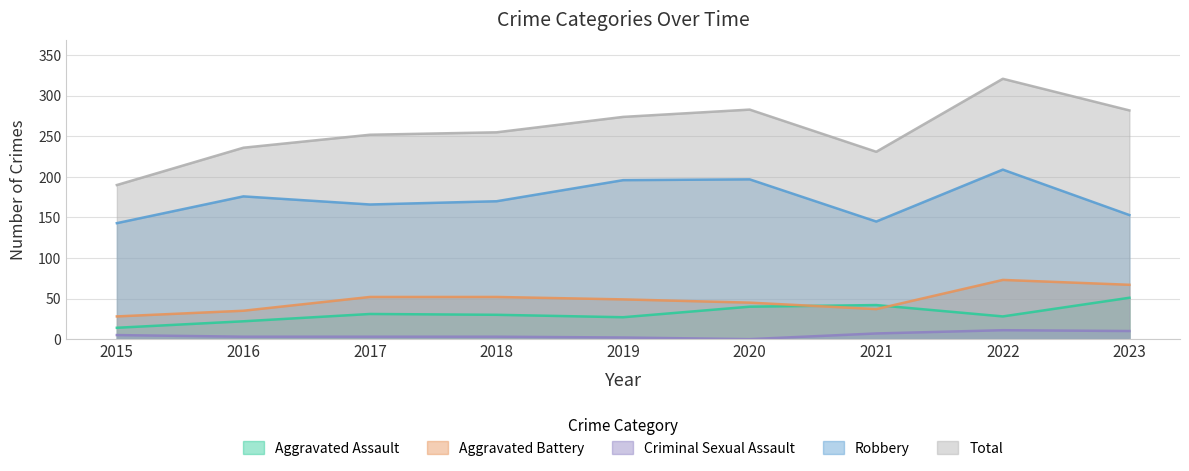

What value does the Robbery series have at 2015, to the nearest 5?

145